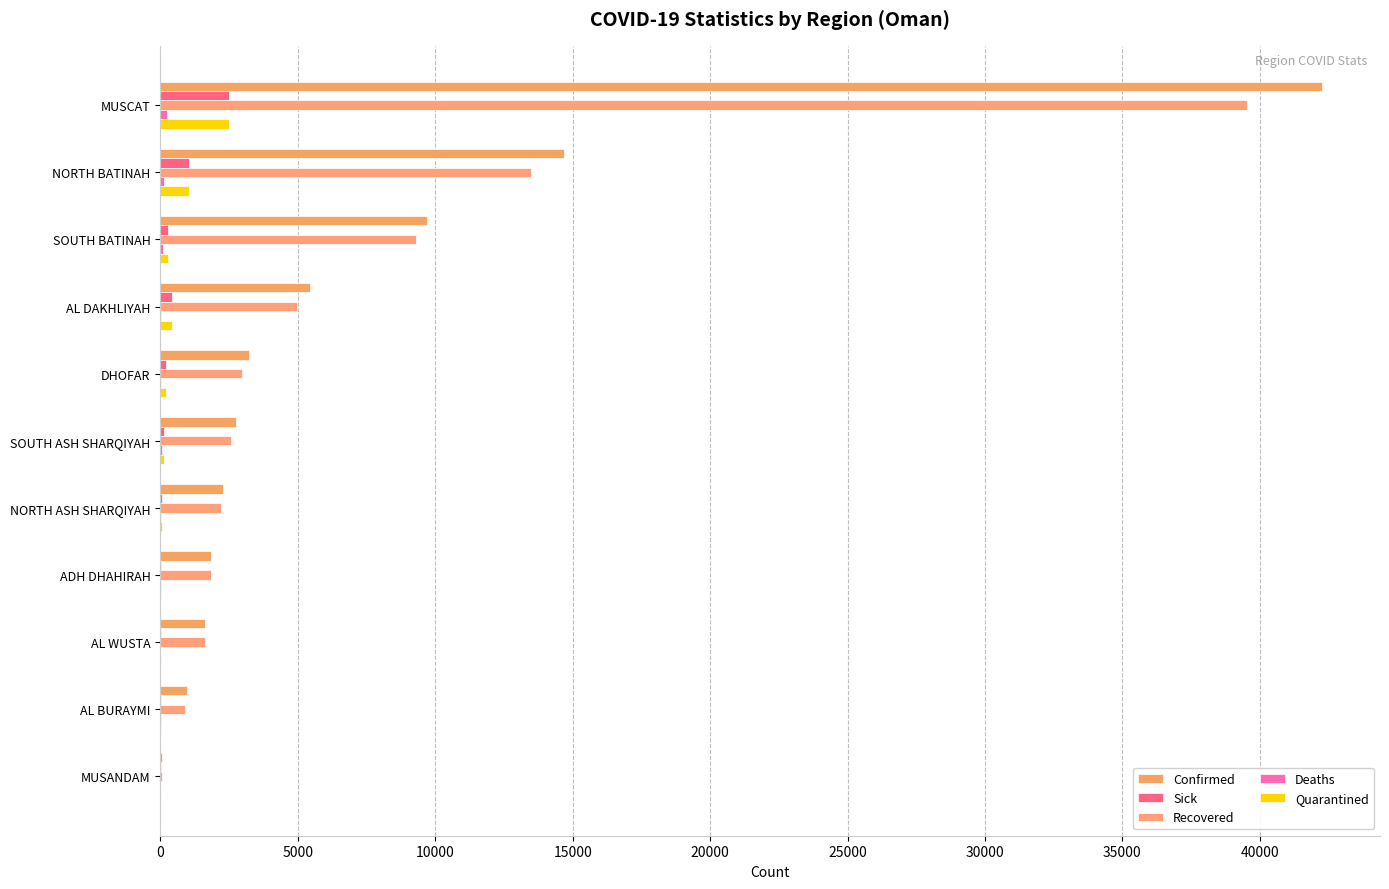

Count the number of data series in this chart.

5